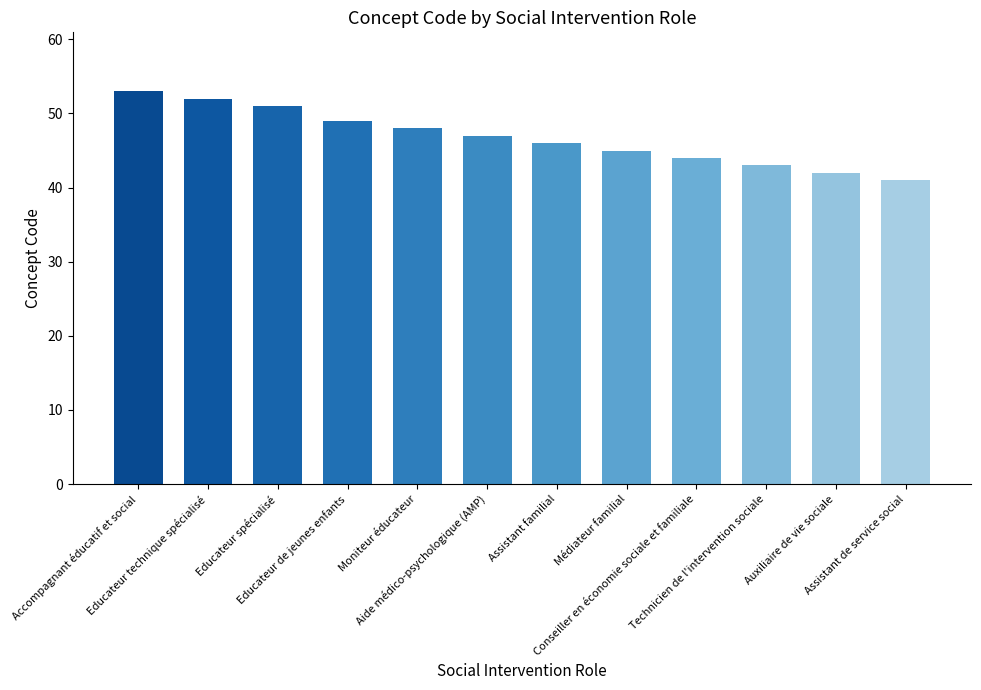

Rank the categories by value from highest to lowest.

Accompagnant éducatif et social, Educateur technique spécialisé, Educateur spécialisé, Educateur de jeunes enfants, Moniteur éducateur, Aide médico-psychologique (AMP), Assistant familial, Médiateur familial, Conseiller en économie sociale et familiale, Technicien de l'intervention sociale, Auxiliaire de vie sociale, Assistant de service social